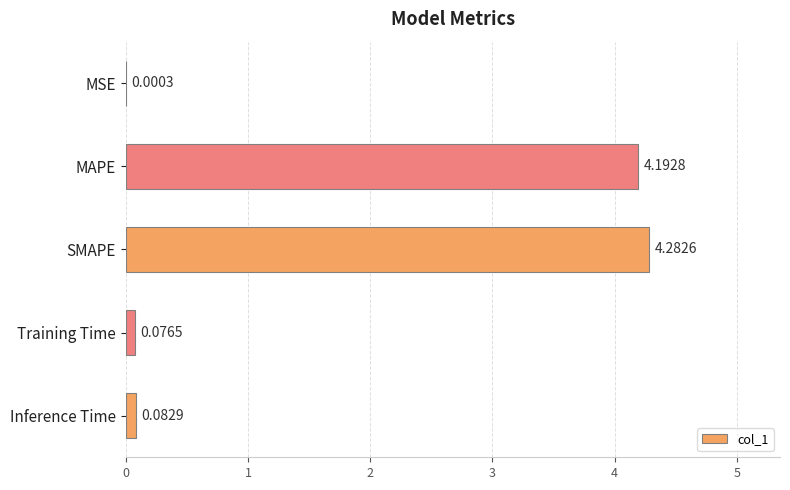

Which has a higher value, Inference Time or SMAPE?

SMAPE